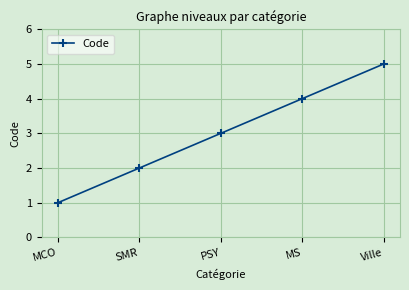

What is the label of the 3rd point from the right?

PSY